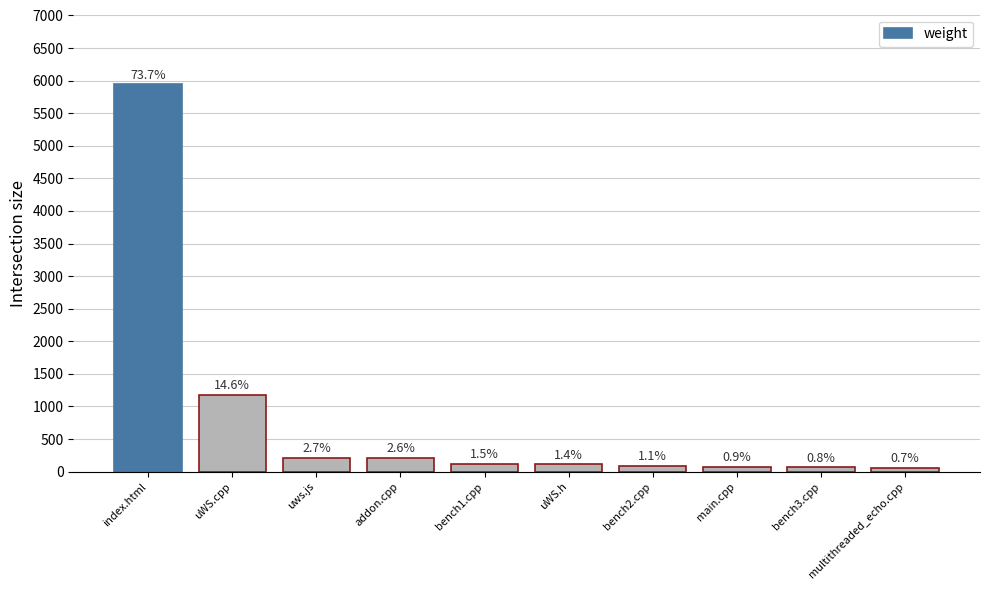

What is the sum of all values?

8068